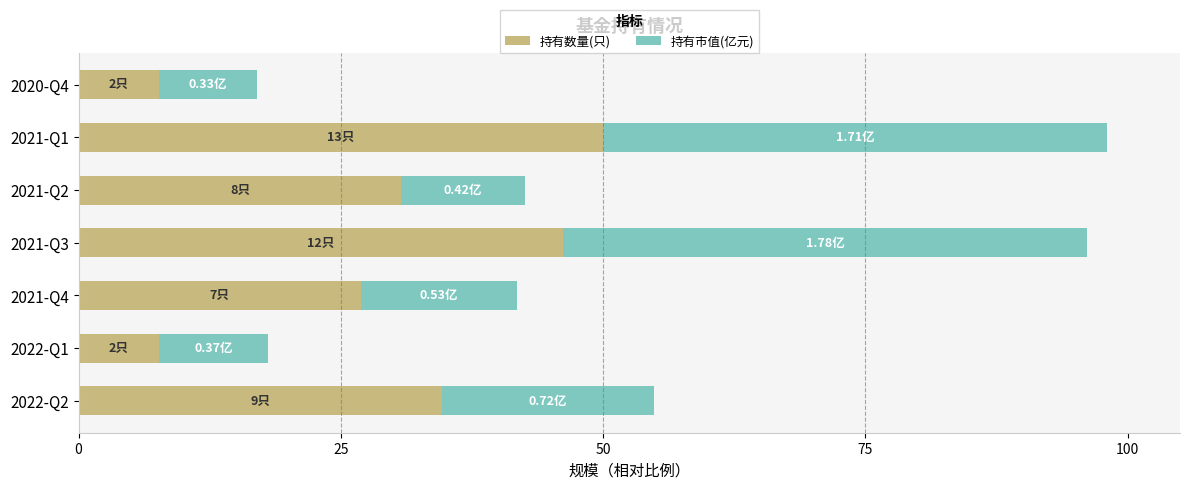

What is the average value of the 持有数量(只) series?

29.1